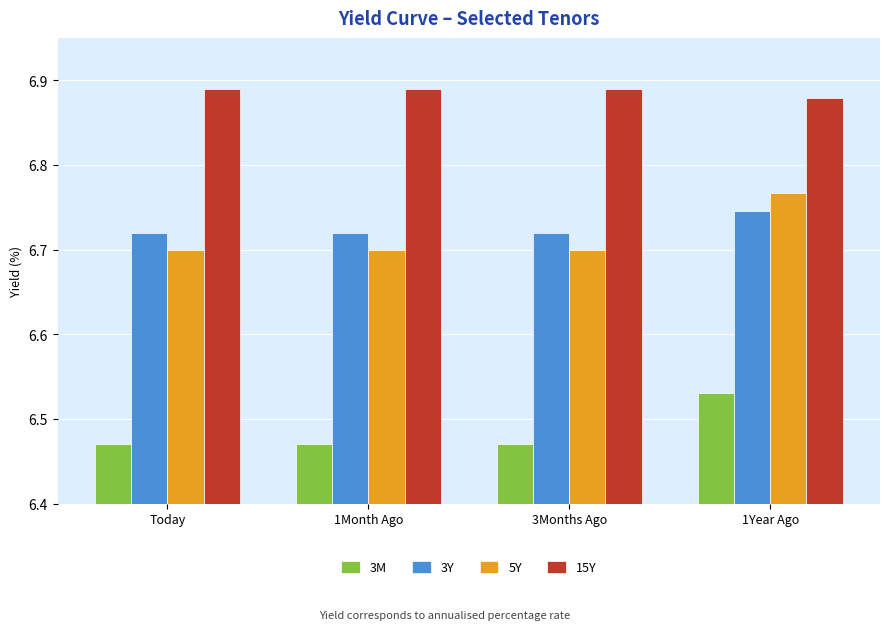

What is the label of the 4th bar from the right?

Today